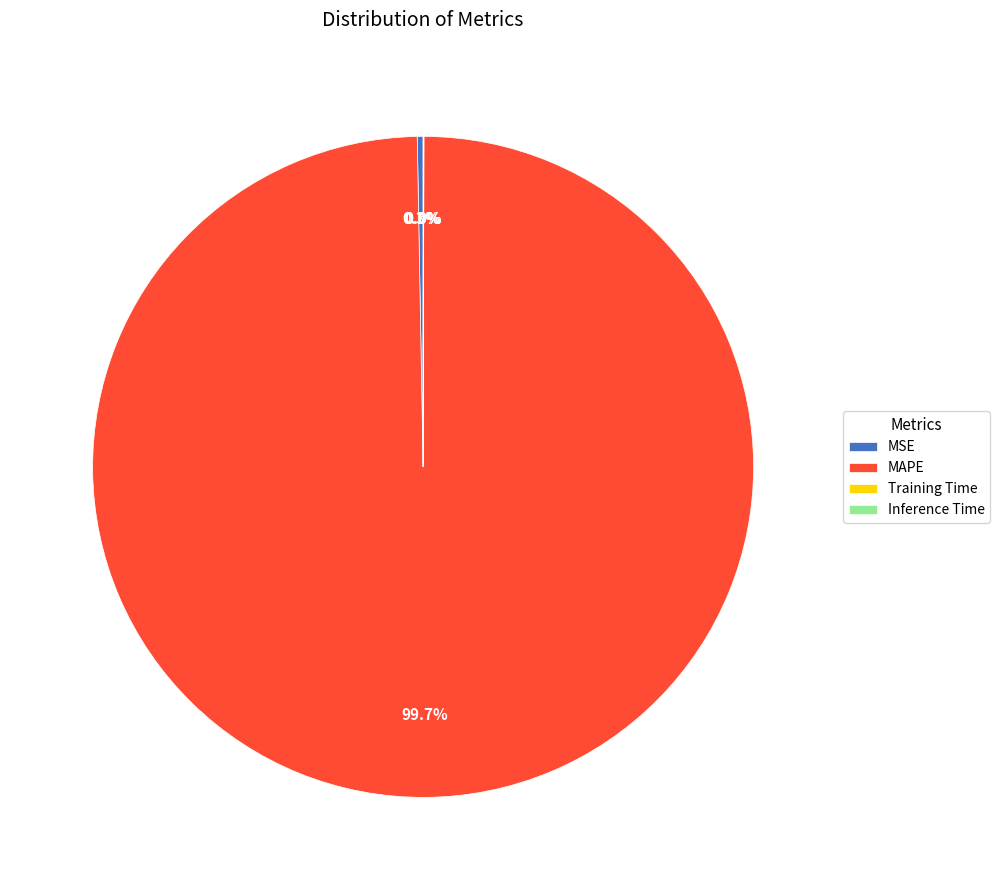

What is the largest slice in the pie chart?

MAPE